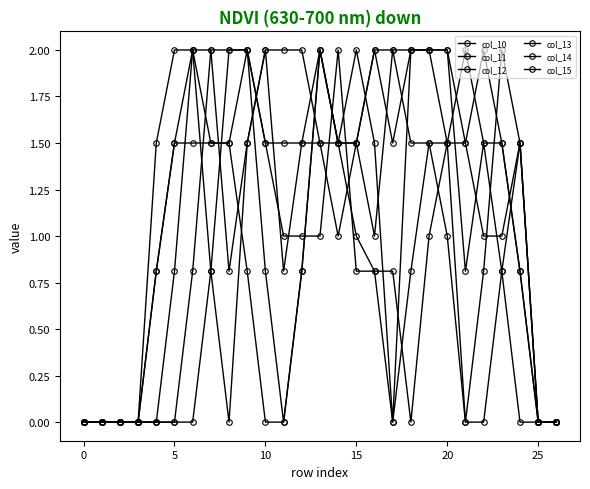

What is the value of the col_10 point at the 22nd from the left?

2.0